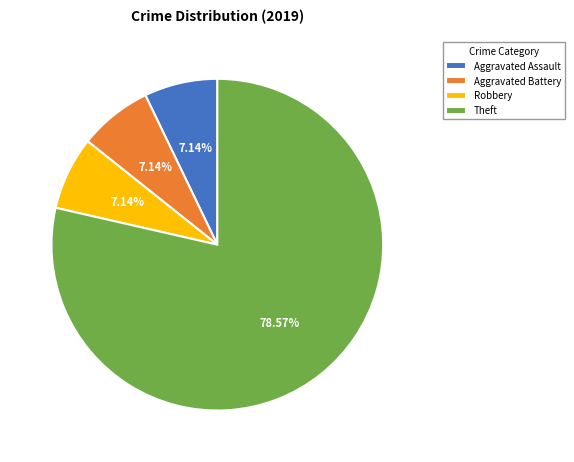

To the nearest percent, what is the average slice percentage?

25%